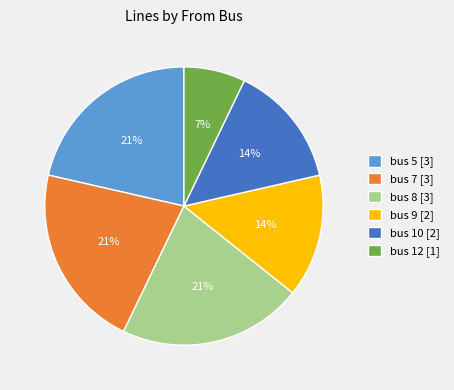

How many segments does this pie chart have?

6